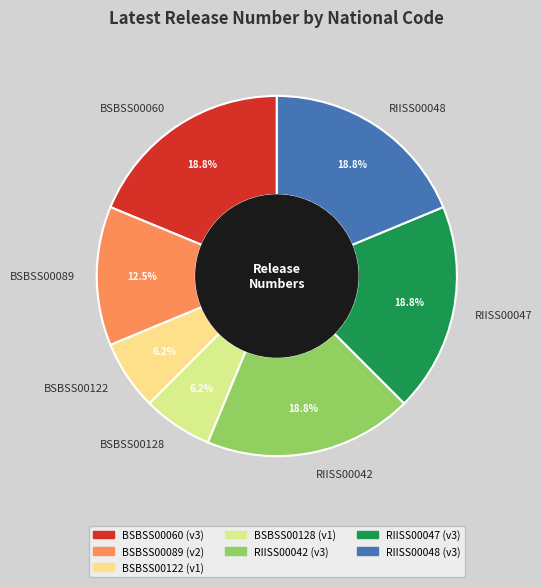

How much of the chart is everything except BSBSS00089?

87.5%